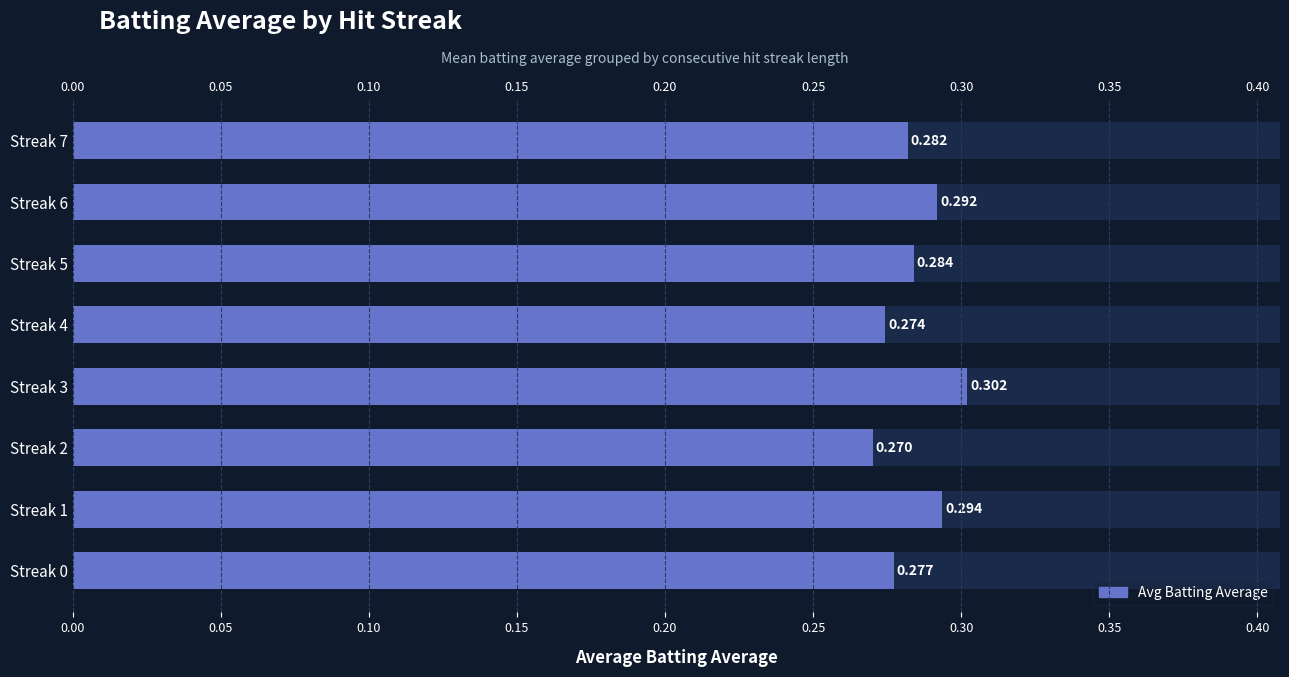

What is the sum of the values at Streak 0 and Streak 5?

0.6